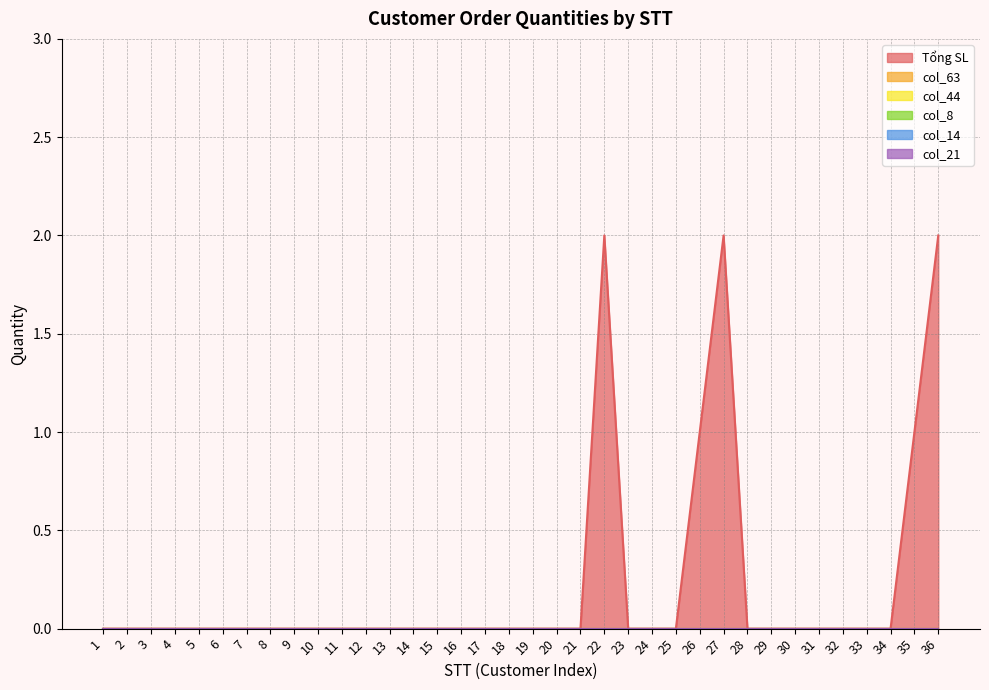

List the series in order of their peak value, highest first.

Tổng SL, col_63, col_44, col_8, col_14, col_21